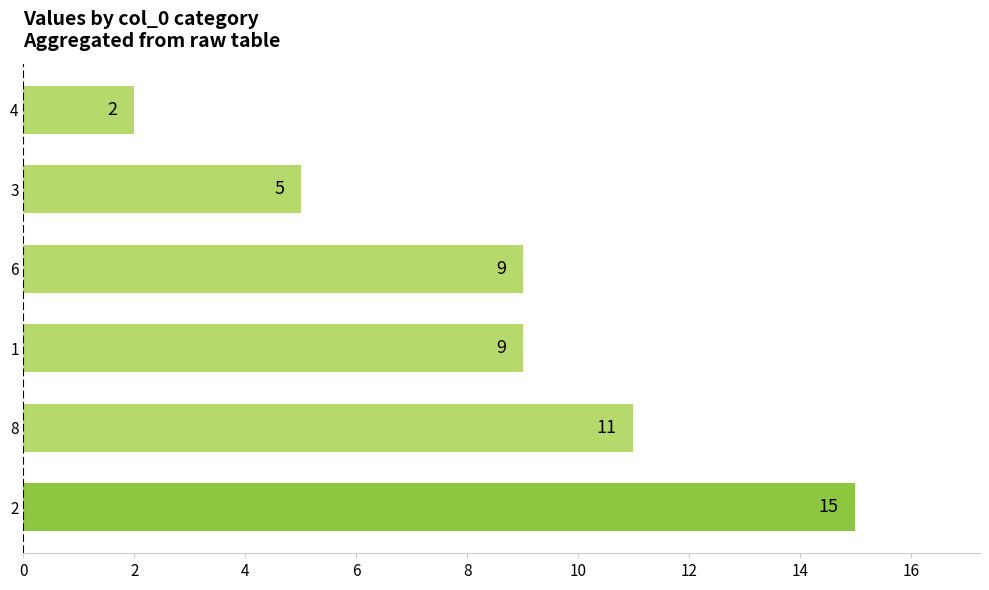

The chart shows a value of 2 at 4. True or false?

True